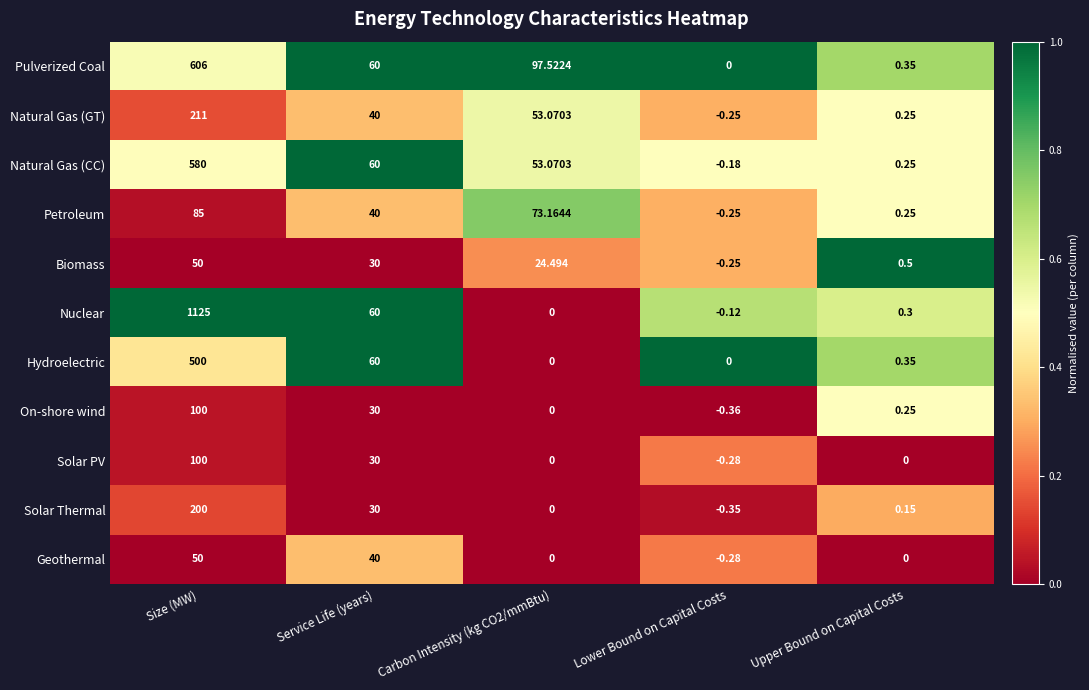

Between Service Life (years) and Lower Bound on Capital Costs, which series saw the biggest shift?

Natural Gas (CC)